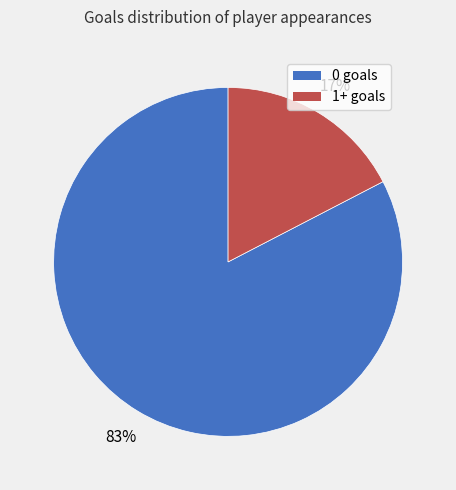

To the nearest percent, what percentage of the pie is 1+ goals?

17%